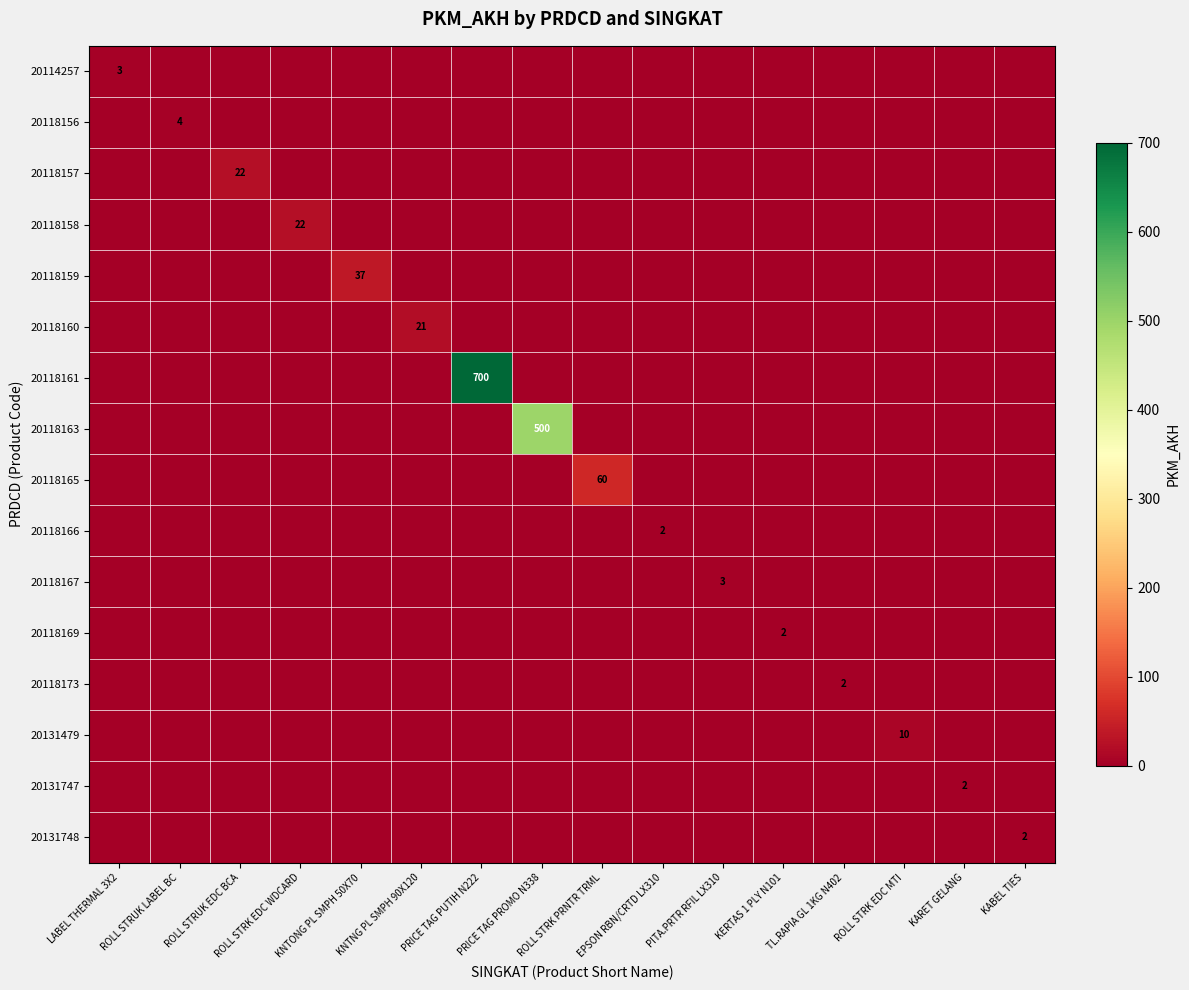

Count the 20114257 values in the range 0 to 1.

15